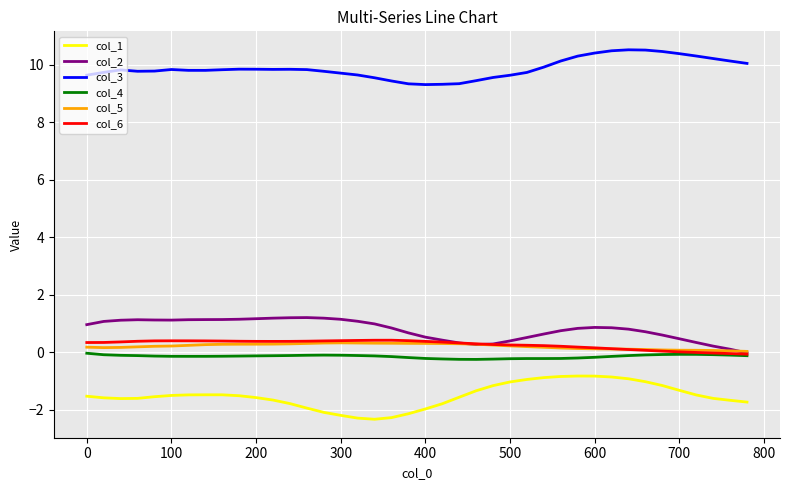

True or false: col_3 and col_6 intersect in this chart.

False